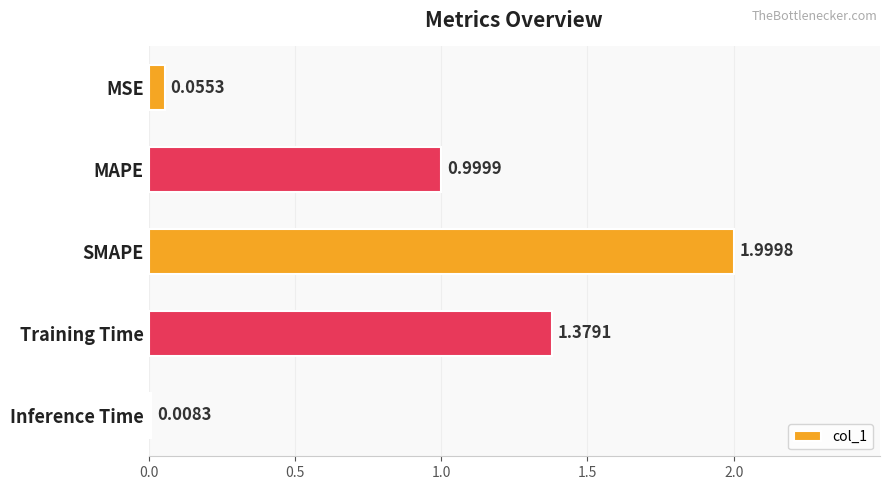

What is the average value?

0.9